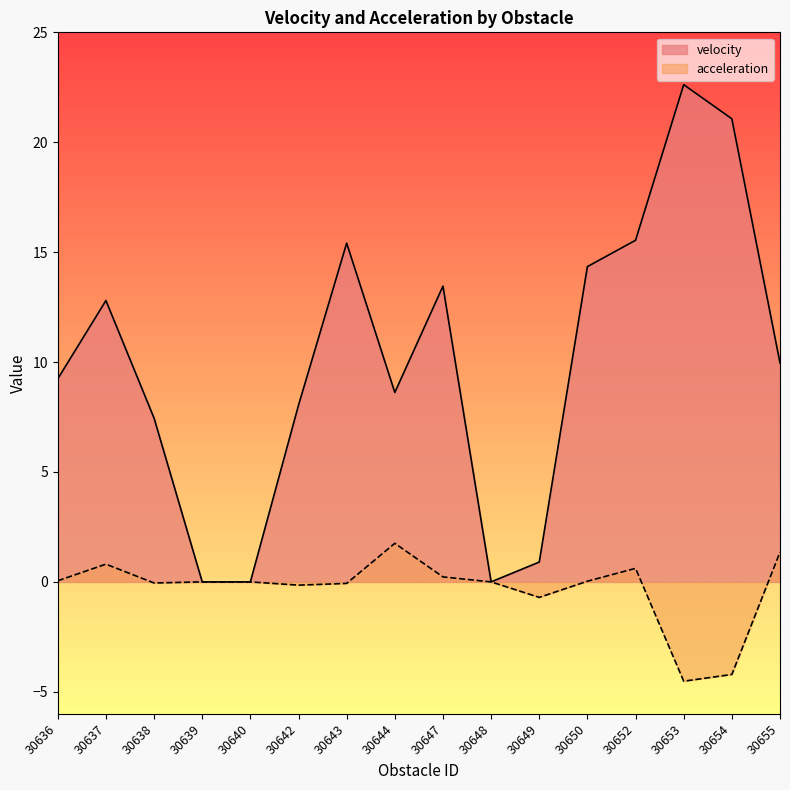

At which label is velocity closest to 11?

30655